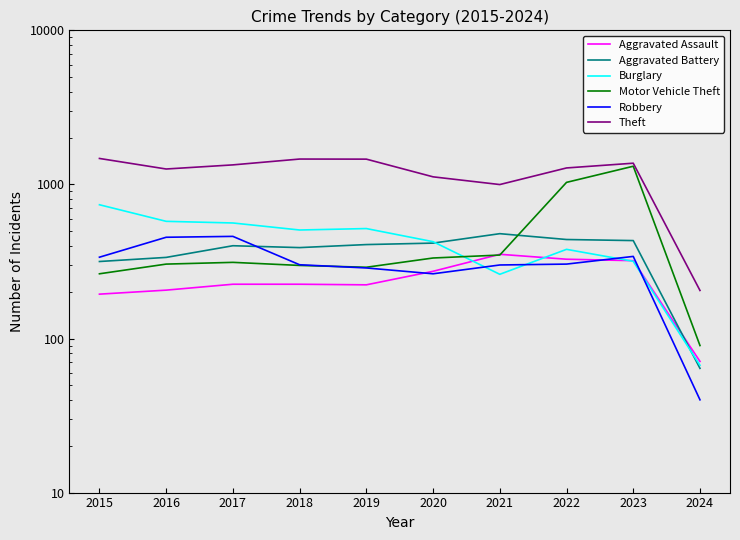

True or false: Motor Vehicle Theft and Theft cross at least once.

False